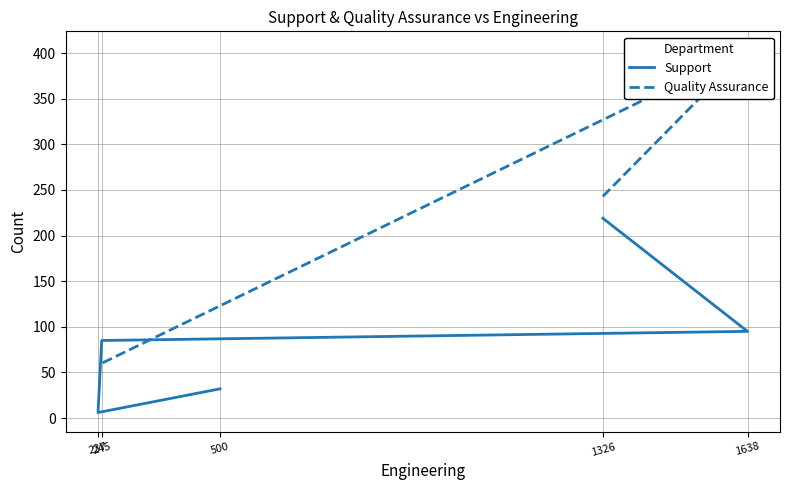

What is the approximate value of Support at 1638?

95.0